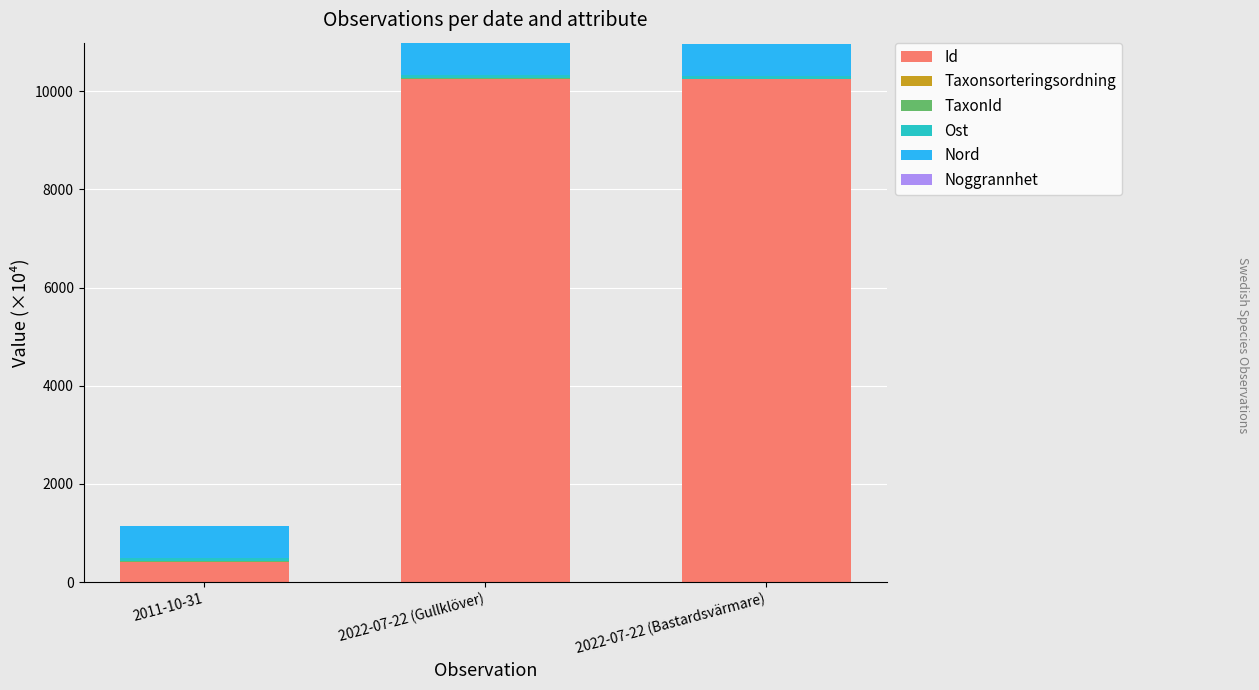

What is the difference between the TaxonId values at 2022-07-22 (Bastardsvärmare) and 2022-07-22 (Gullklöver)?

11.9